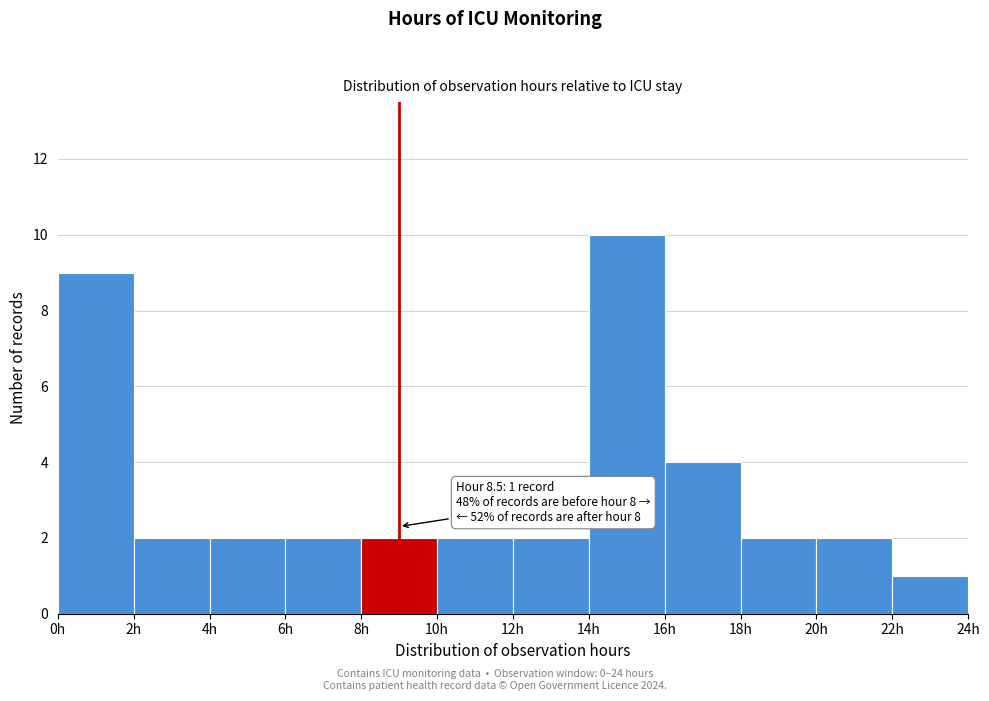

Which range on the x-axis has the tallest bar?

14 to 16